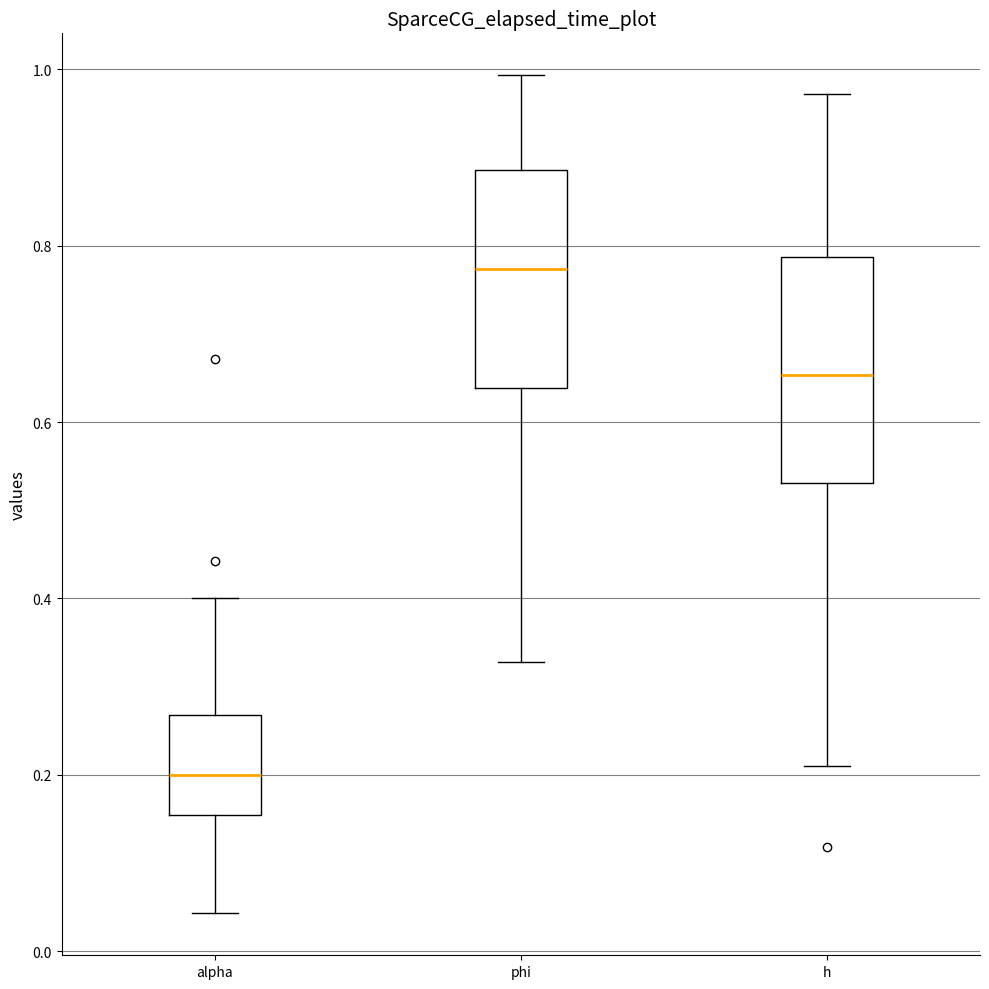

Where is the lower edge of the box for phi on the y-axis? The values are not printed on the chart, so give them approximately, as read against the axis.

0.64